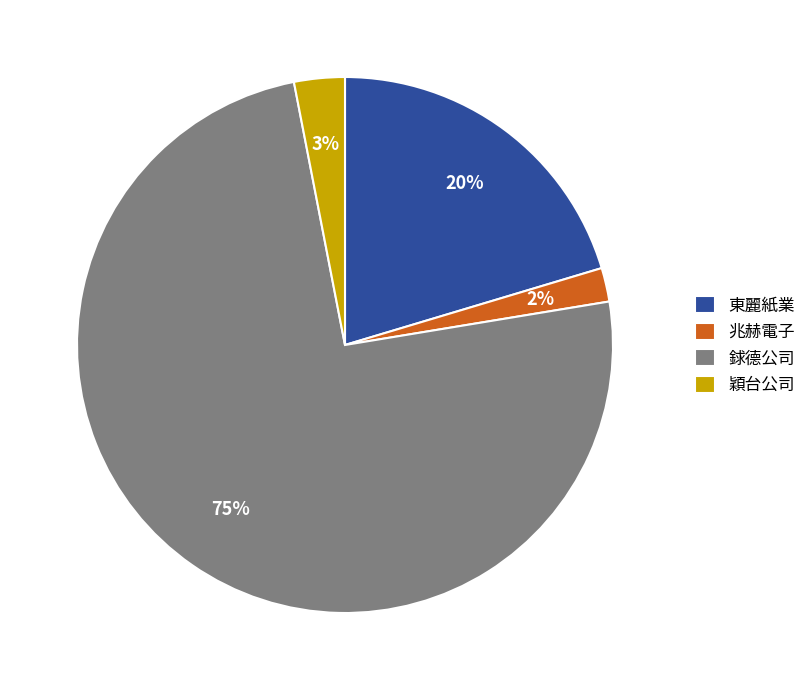

How many segments does this pie chart have?

4